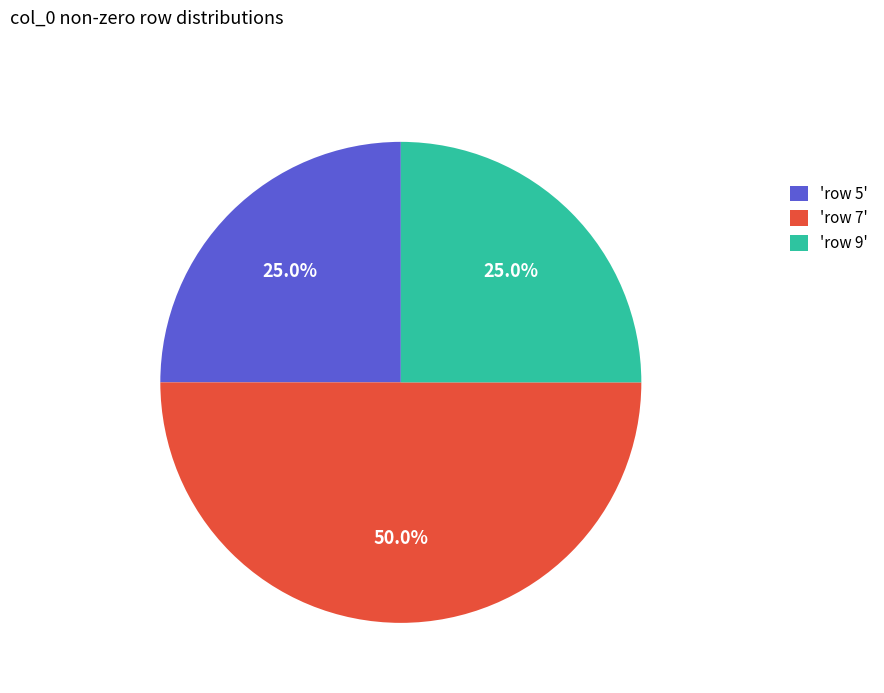

Which category has the biggest portion of the pie?

'row 7'